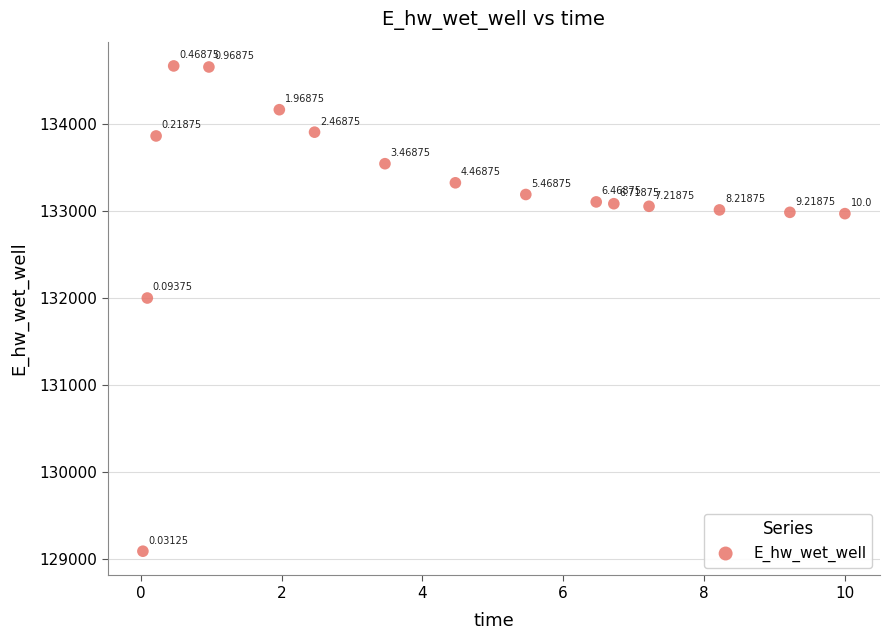

What is the range of X values (max minus min)?

10.0